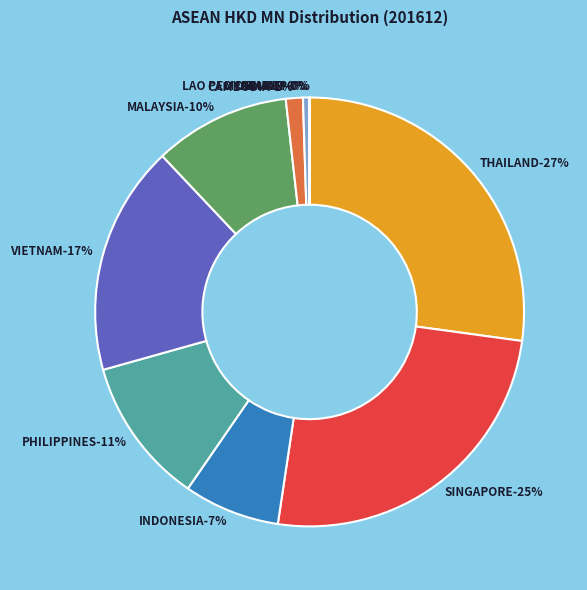

Which has a higher value, MALAYSIA or THAILAND?

THAILAND